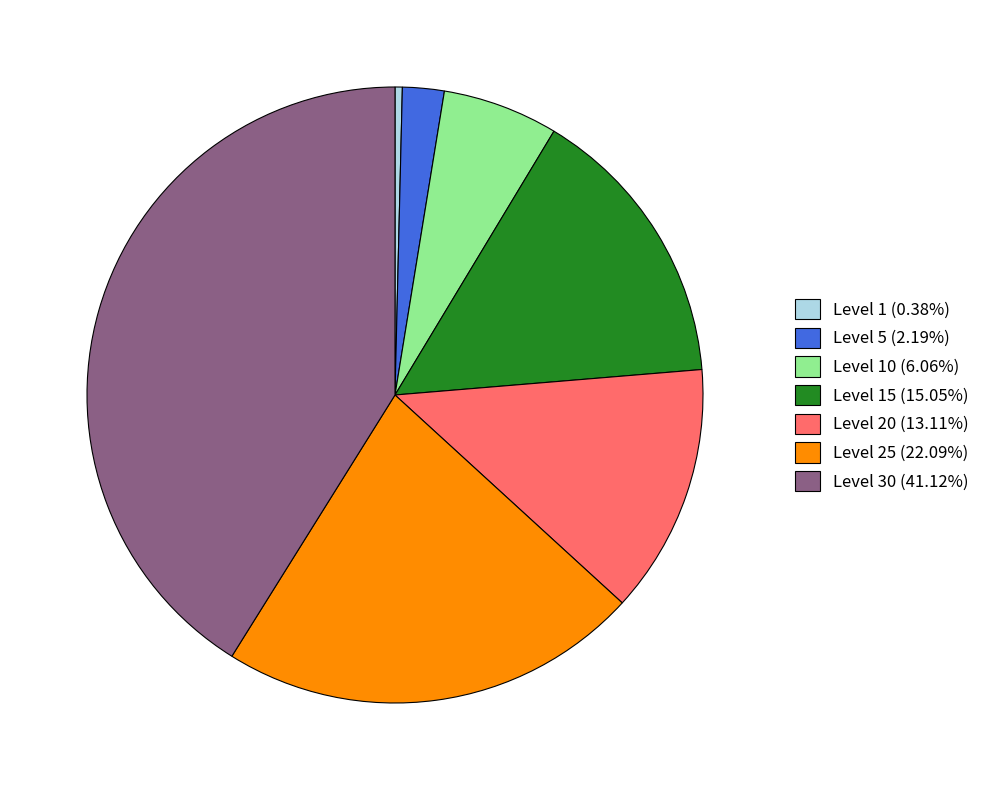

Count the number of slices in the pie.

7